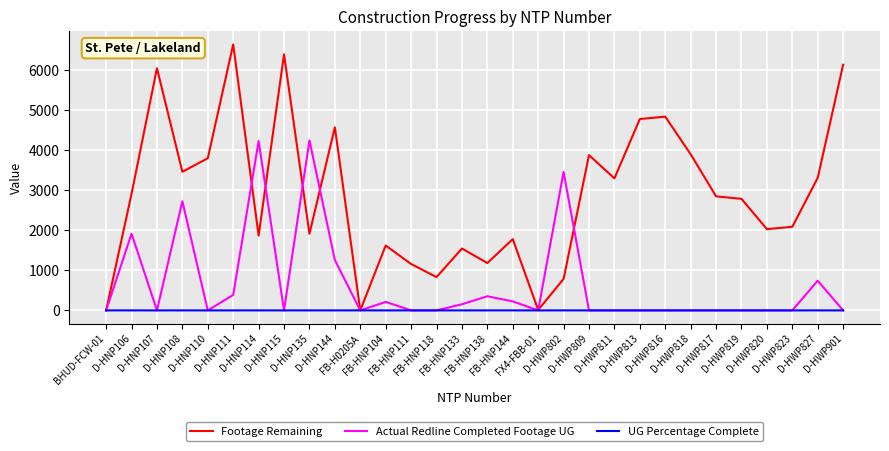

Is it true that Actual Redline Completed Footage UG equals -1782.7 at FB-HNP118?

False